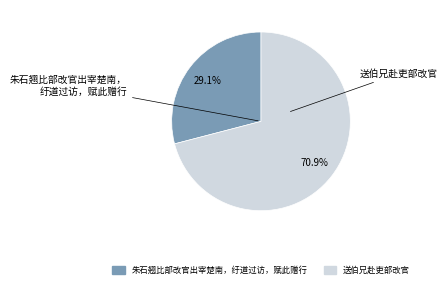

Between 朱石翘比部改官出宰楚南，纡道过访，赋此赠行 and 送伯兄赴吏部改官, which is larger?

送伯兄赴吏部改官